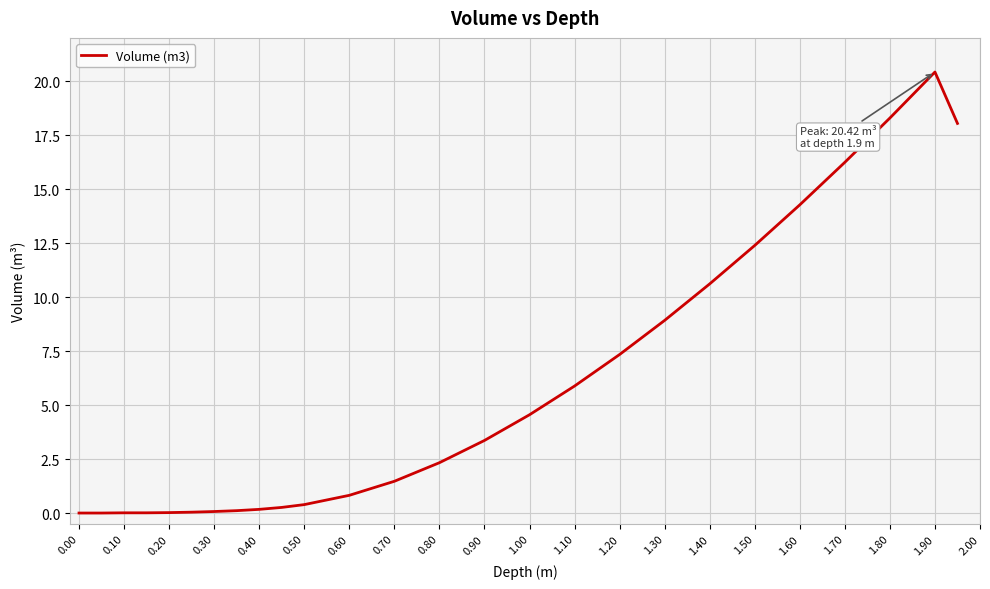

What is the difference between the maximum and minimum values?

20.4